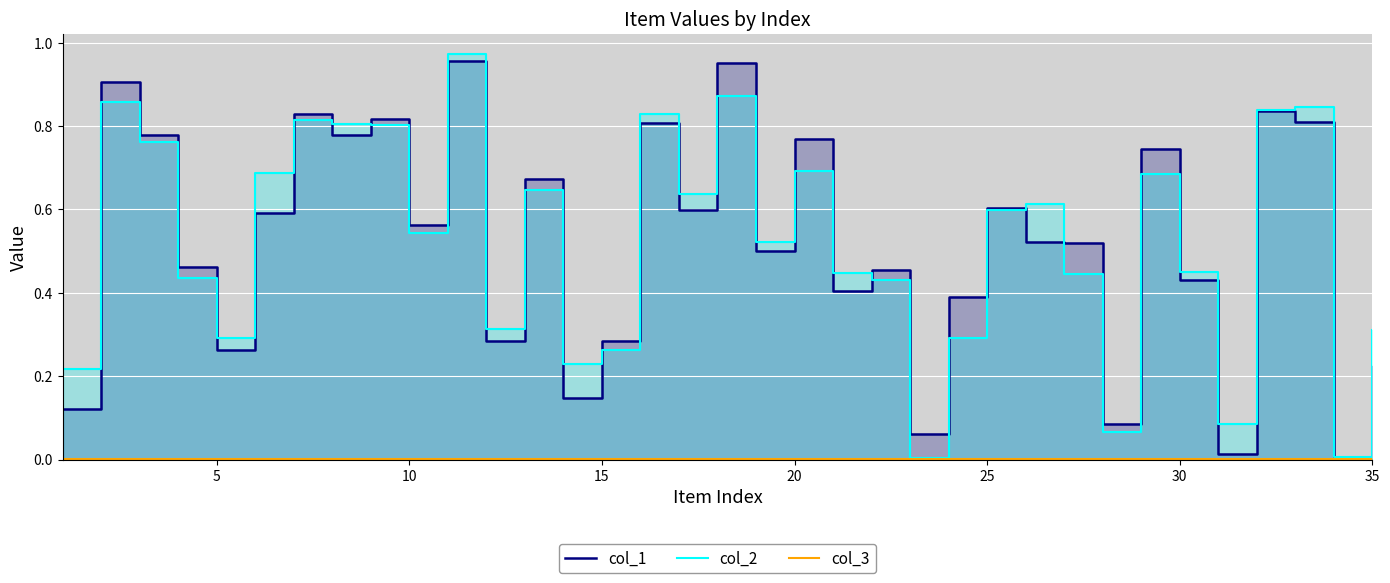

Reading right to left, transcribe all the data shown in this chart.

col_1: 0.2	0.0	0.8	0.8	0.0	0.4	0.7	0.1	0.5	0.5	0.6	0.4	0.1	0.5	0.4	0.8	0.5	1.0	0.6	0.8	0.3	0.1	0.7	0.3	1.0	0.6	0.8	0.8	0.8	0.6	0.3	0.5	0.8	0.9	0.1
col_2: 0.3	0.0	0.8	0.8	0.1	0.4	0.7	0.1	0.4	0.6	0.6	0.3	0.0	0.4	0.4	0.7	0.5	0.9	0.6	0.8	0.3	0.2	0.6	0.3	1.0	0.5	0.8	0.8	0.8	0.7	0.3	0.4	0.8	0.9	0.2
col_3: 0.0	0.0	0.0	0.0	0.0	0.0	0.0	0.0	0.0	0.0	0.0	0.0	0.0	0.0	0.0	0.0	0.0	0.0	0.0	0.0	0.0	0.0	0.0	0.0	0.0	0.0	0.0	0.0	0.0	0.0	0.0	0.0	0.0	0.0	0.0